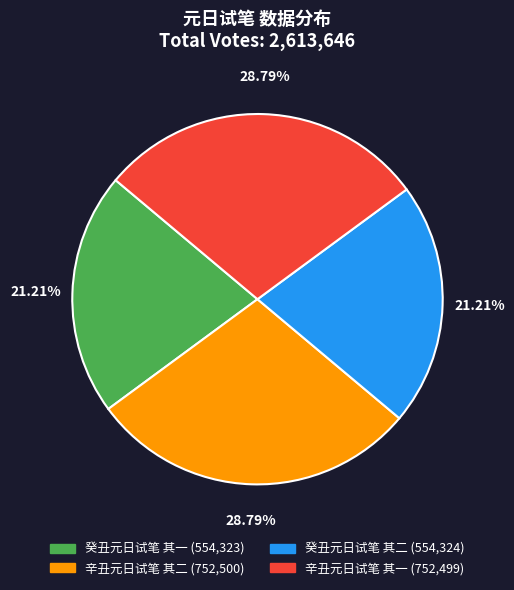

Is there any slice that represents more than half of the pie?

No